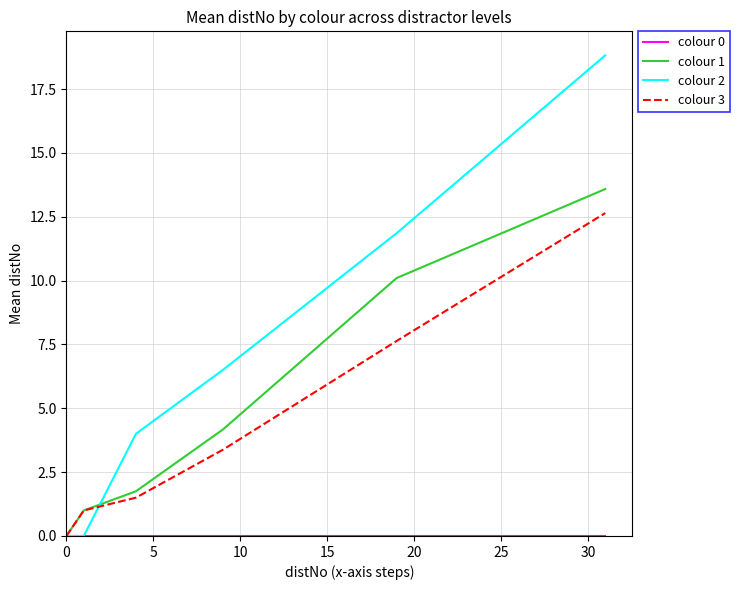

How many values in the colour 3 series are below 3?

3